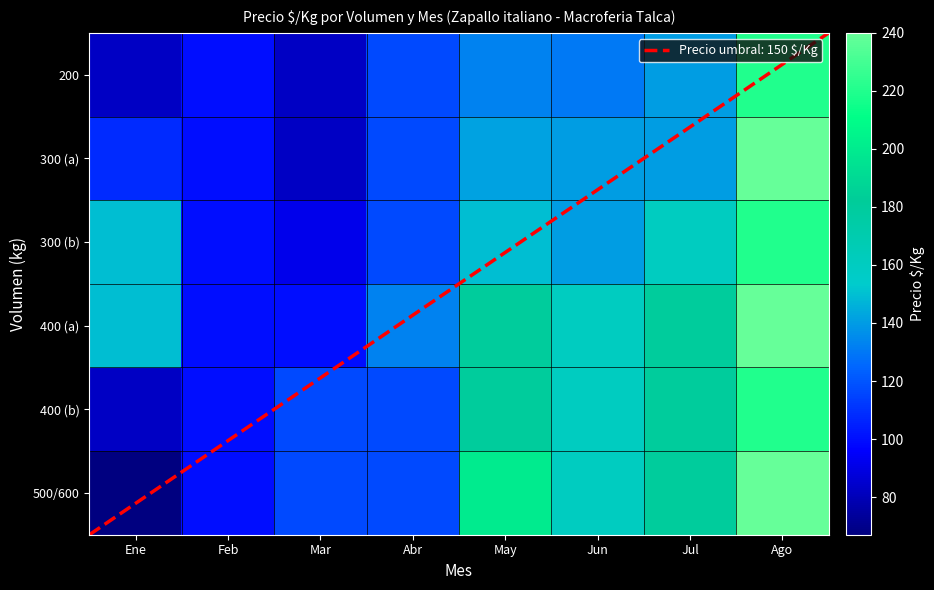

Which series changed the most between Feb and Jul?

400 (a)